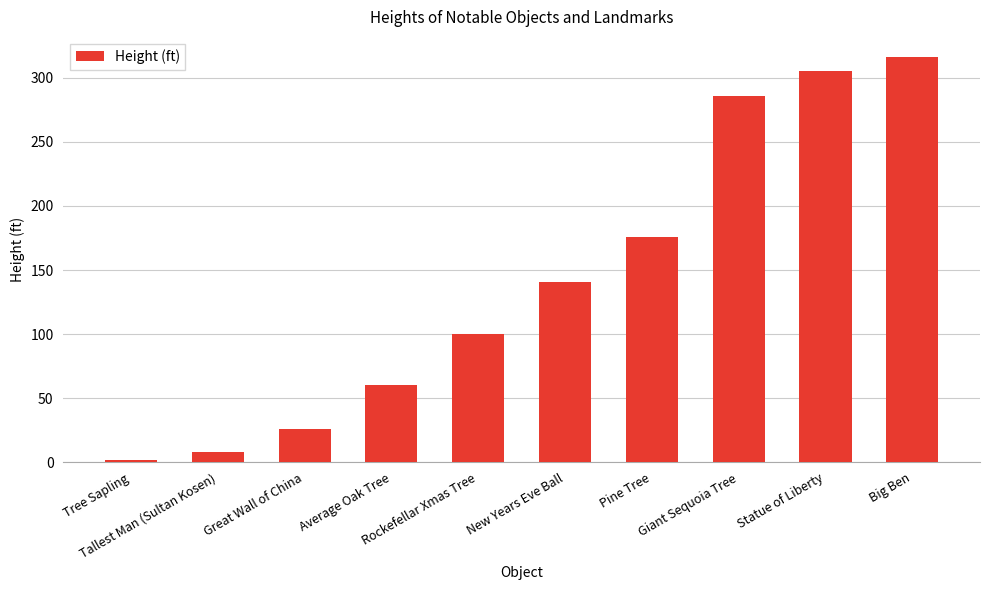

How many data points are less than 141?

5